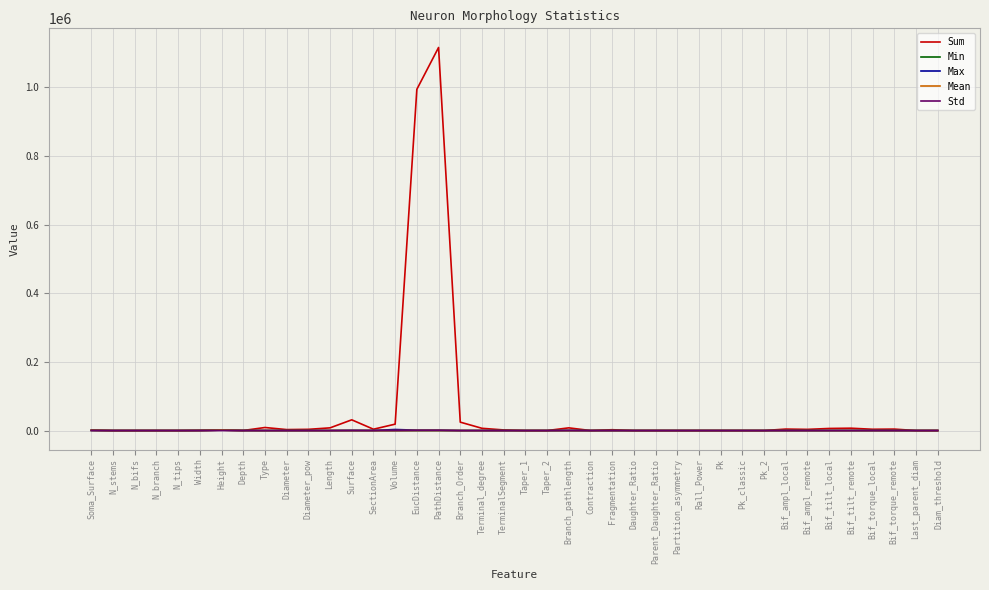

What is the maximum value for Max?

3069.8